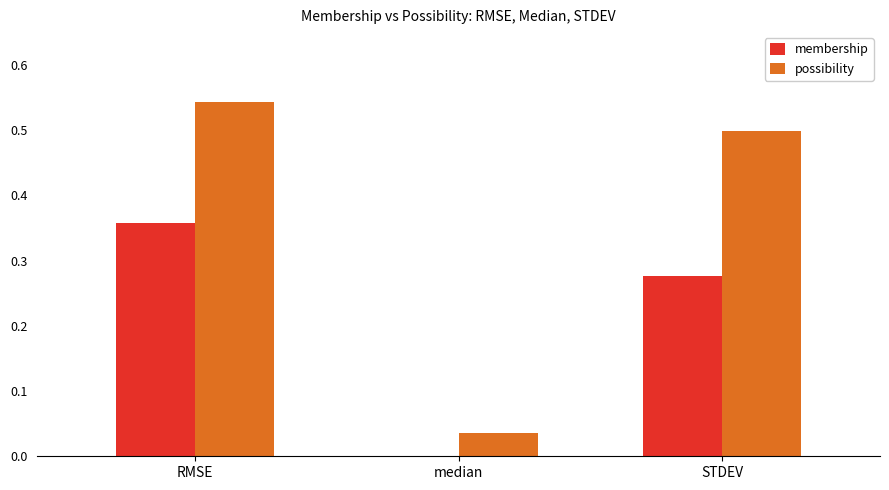

What is the sum of all membership values?

0.6